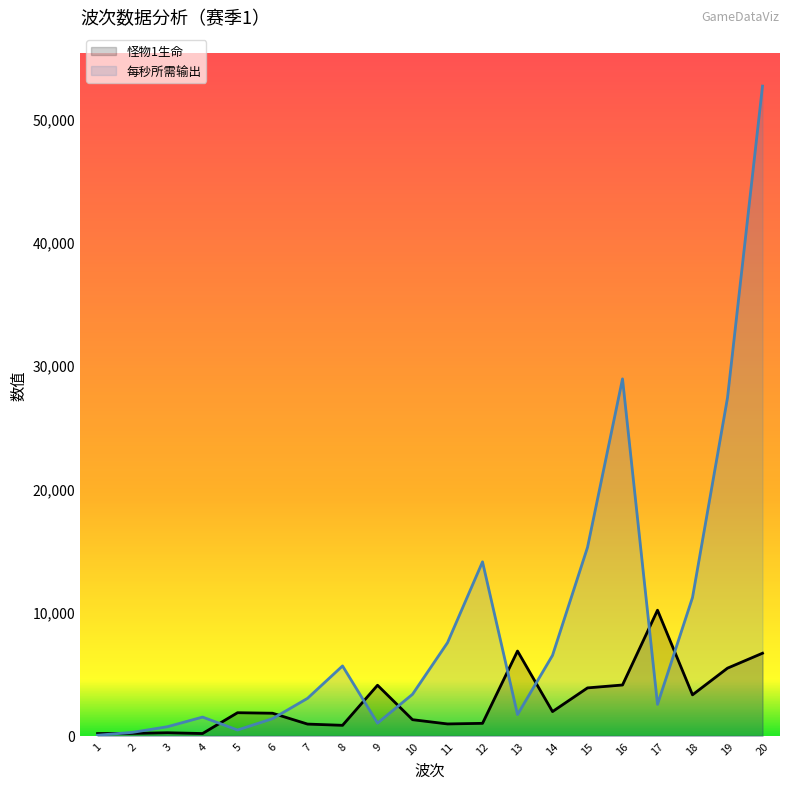

Is the value of 怪物1生命 at 10 greater than the value of 每秒所需输出 at 19?

No